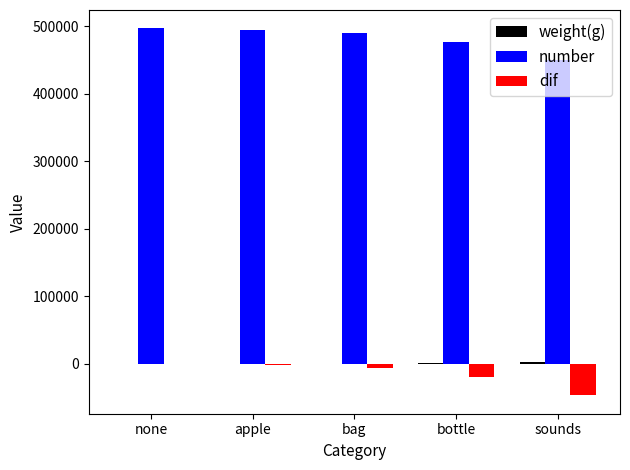

Is it true that number equals 115557 at apple?

False